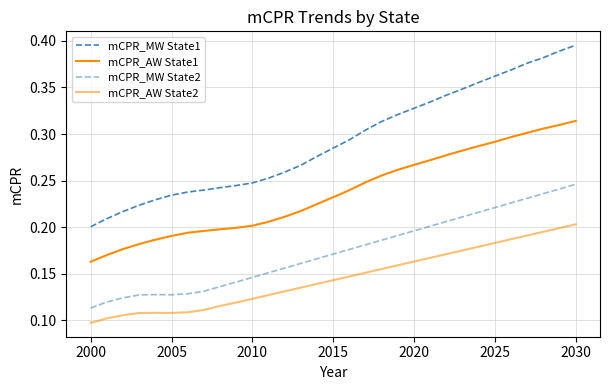

What is the difference between the second highest and minimum values in the mCPR_MW State2 series?

0.1